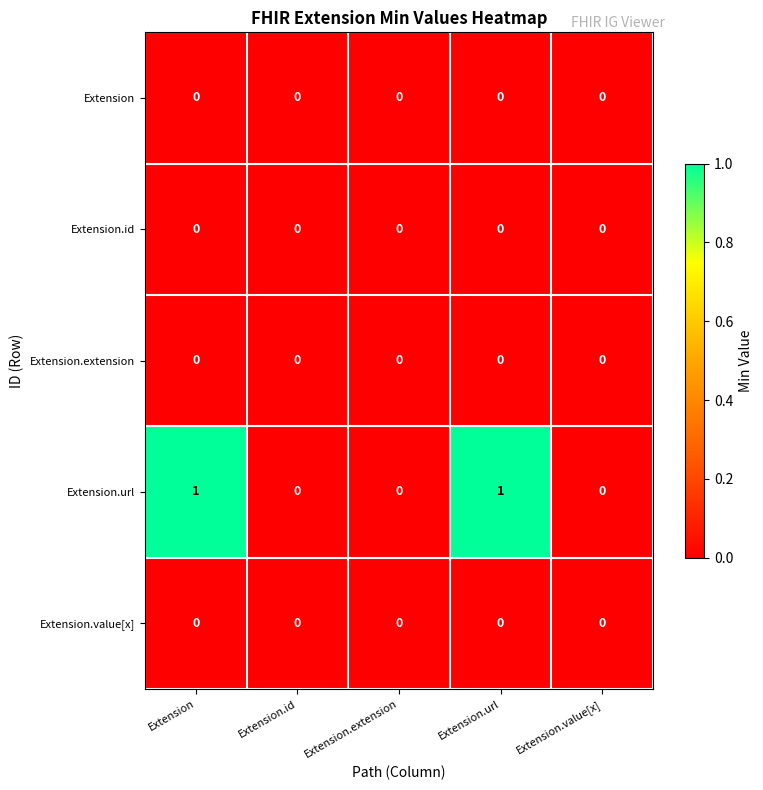

What is the spread (max minus min) of values at Extension.url?

1